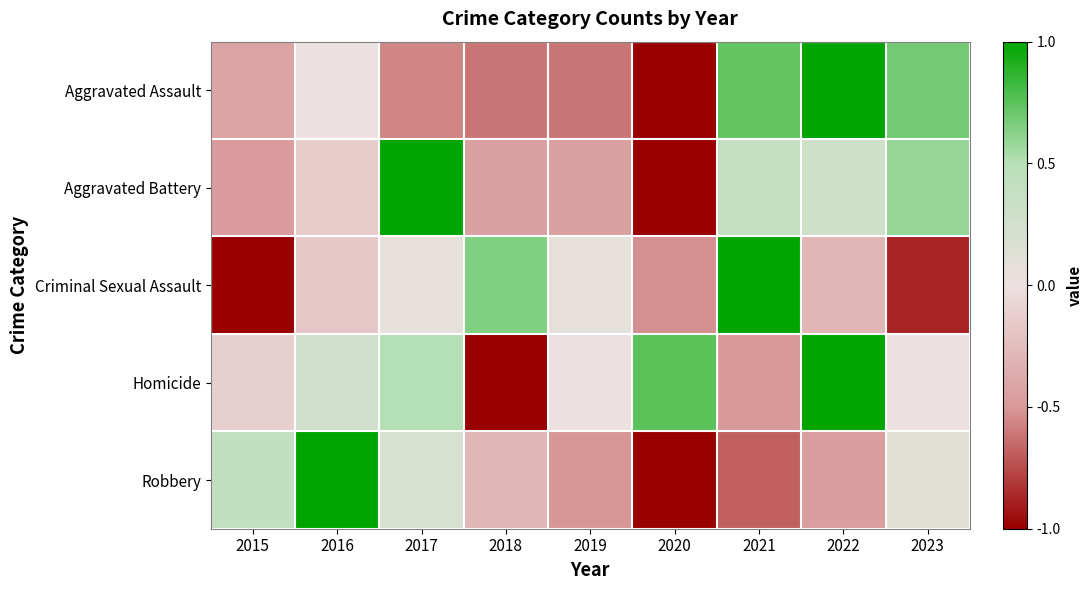

How many categories are shown in the chart?

9